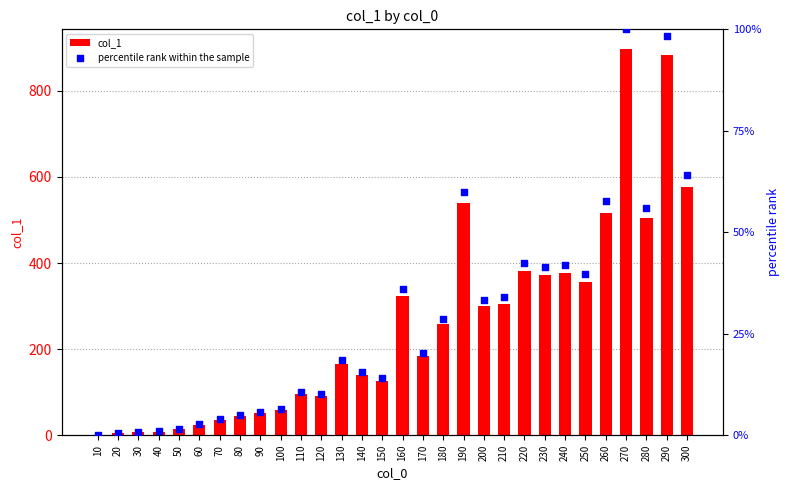

Is it true that col_1 equals 322.6 at 160?

True